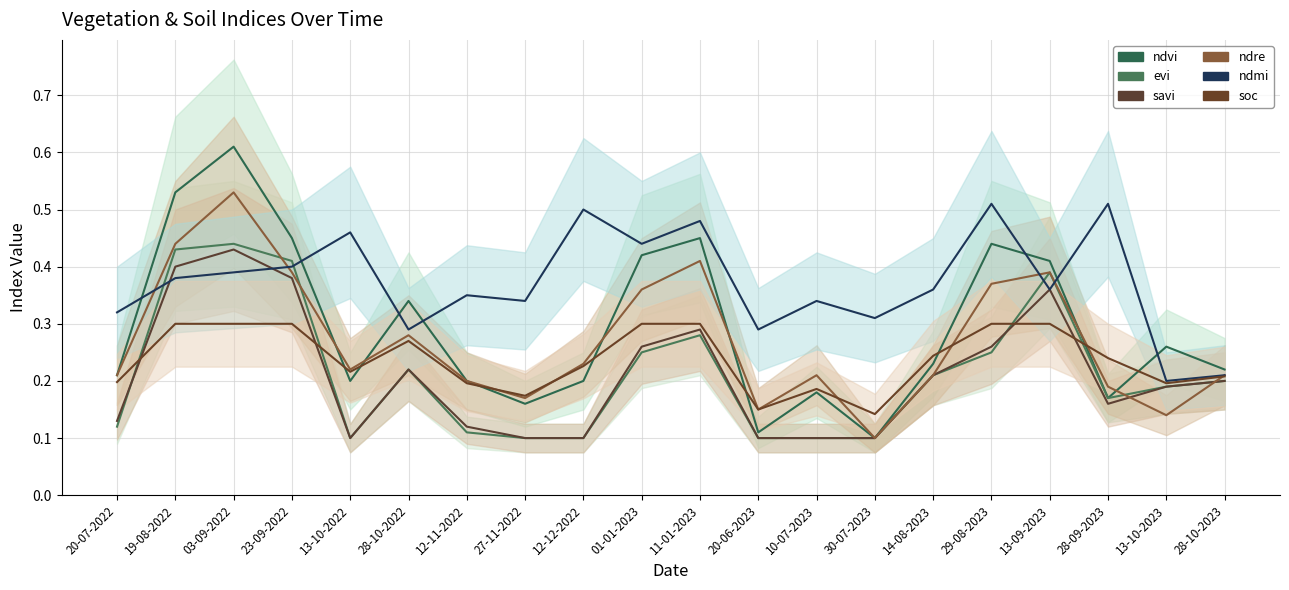

The evi series shows 0.1 at 13-10-2022. True or false?

True